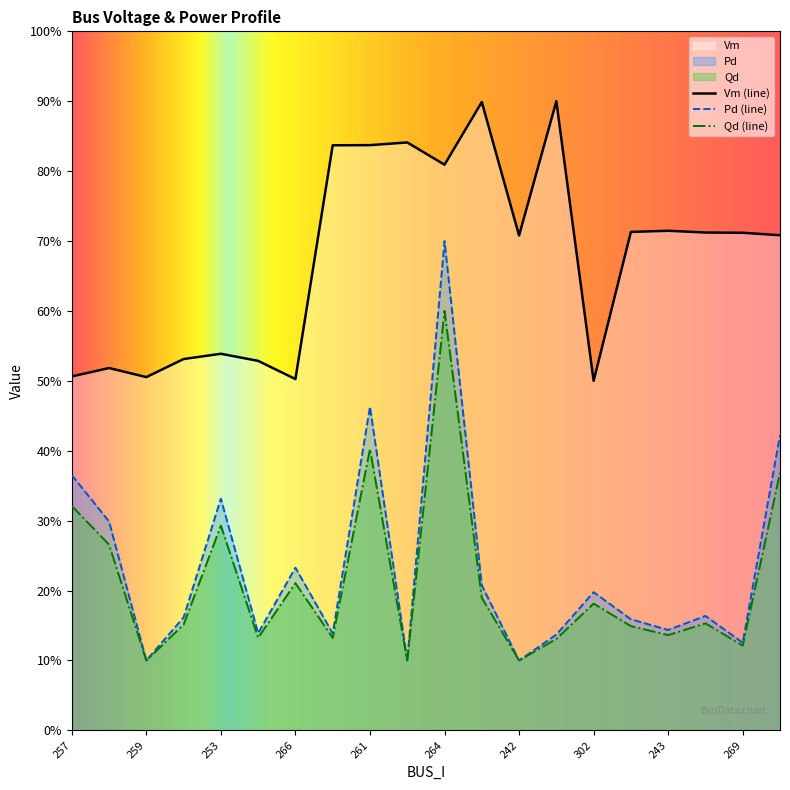

How many interior local valleys does the Pd series have?

7